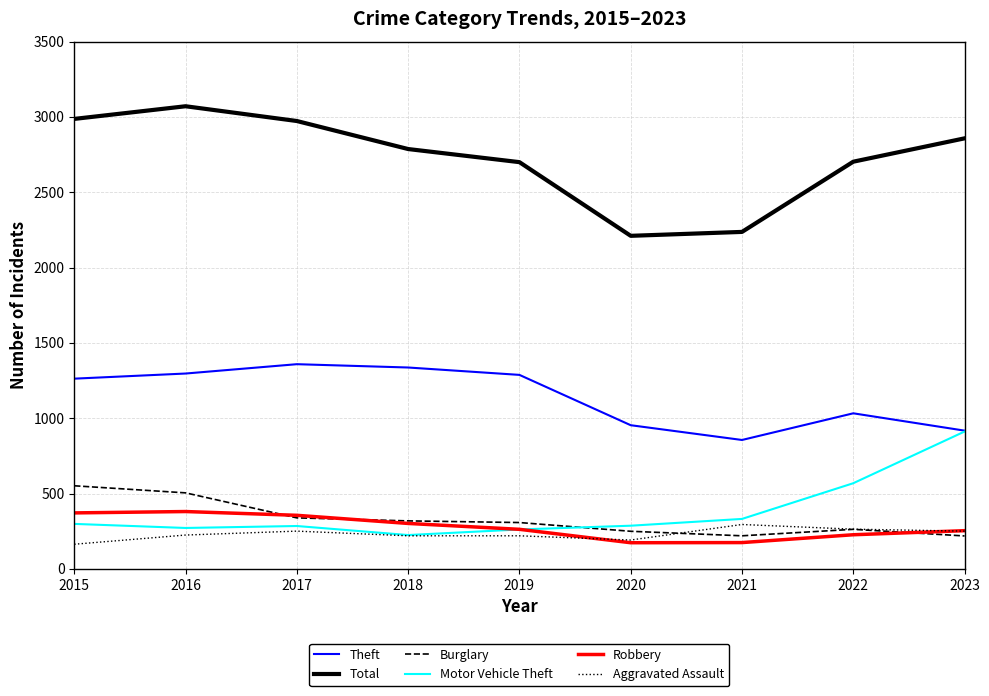

Which series has the largest range (max minus min)?

Total